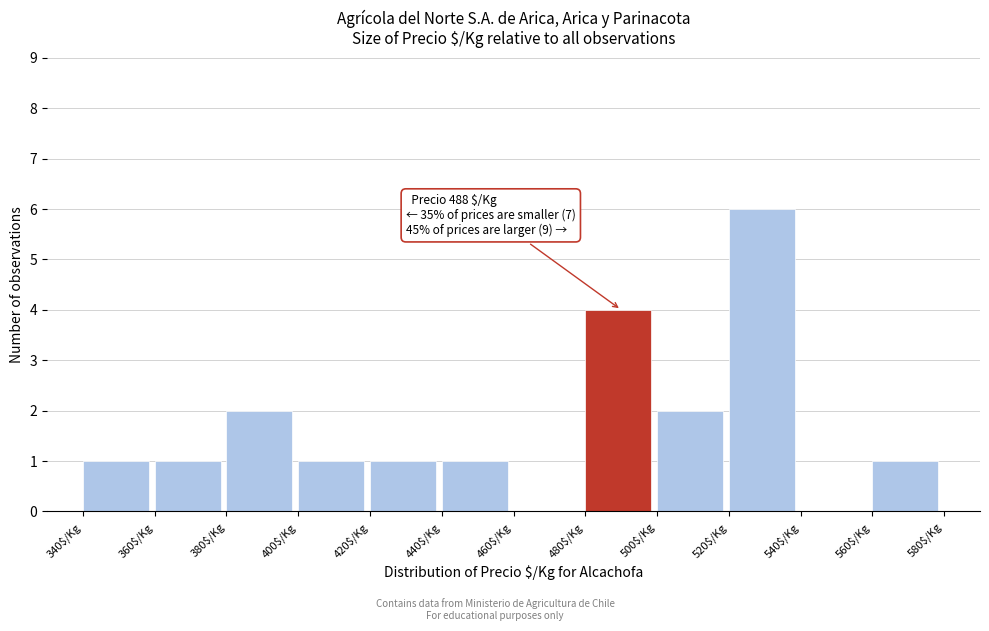

Which range on the x-axis has the tallest bar?

520 to 540